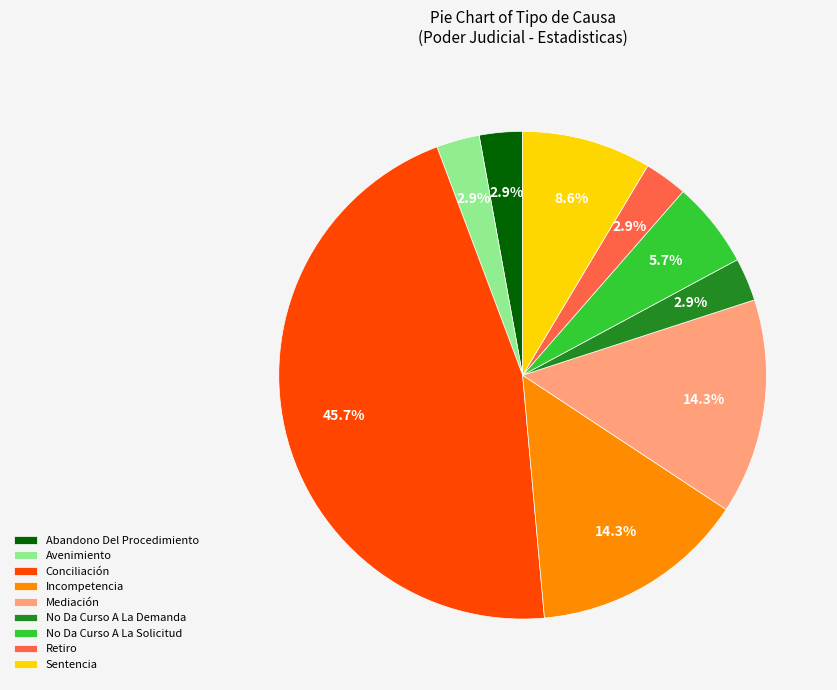

Between No Da Curso A La Solicitud and Incompetencia, which is larger?

Incompetencia